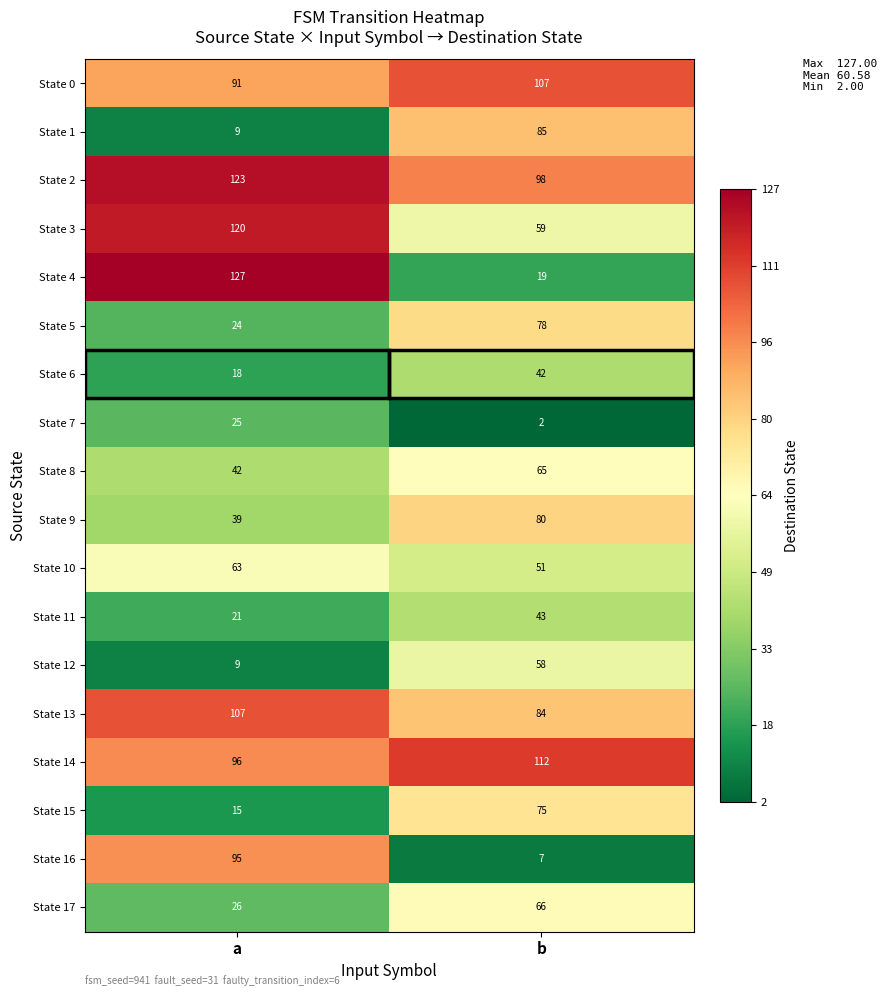

Which category has the lowest value in the State 15 series?

a